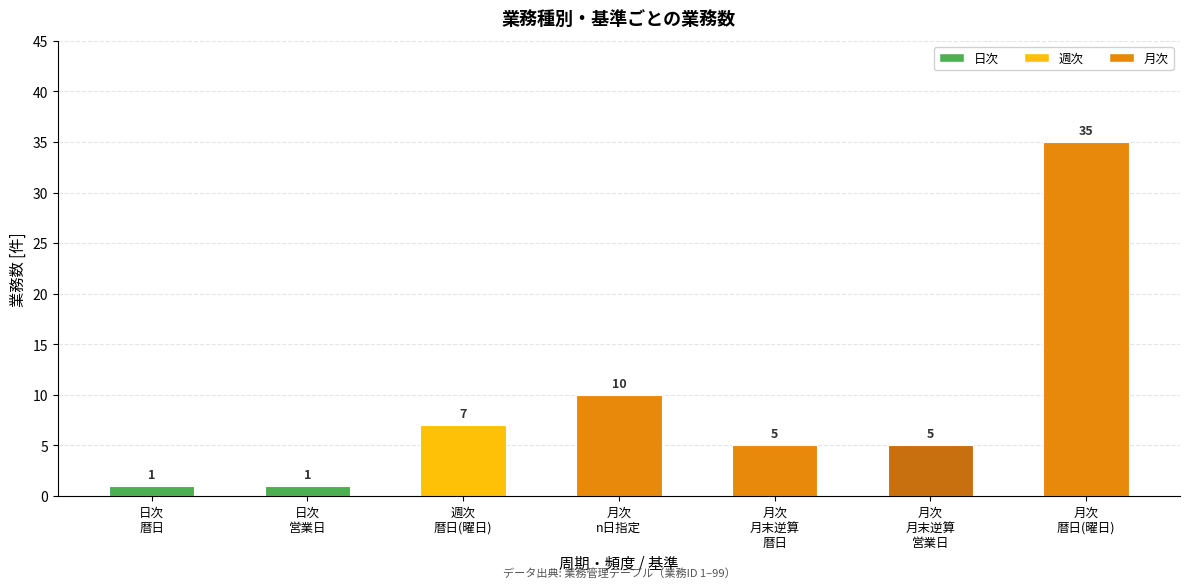

At which label does the data first exceed 5?

週次
暦日(曜日)